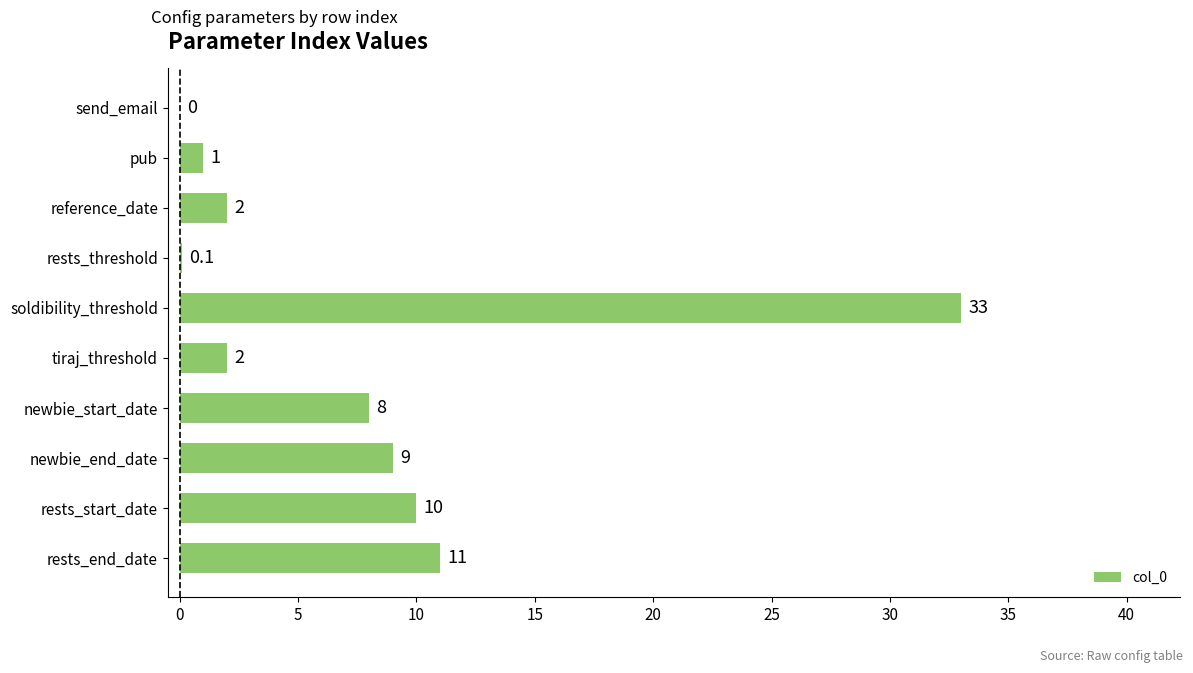

Reading top to bottom, transcribe all the data shown in this chart.

send_email=0.0	pub=1.0	reference_date=2.0	rests_threshold=0.1	soldibility_threshold=33.0	tiraj_threshold=2.0	newbie_start_date=8.0	newbie_end_date=9.0	rests_start_date=10.0	rests_end_date=11.0